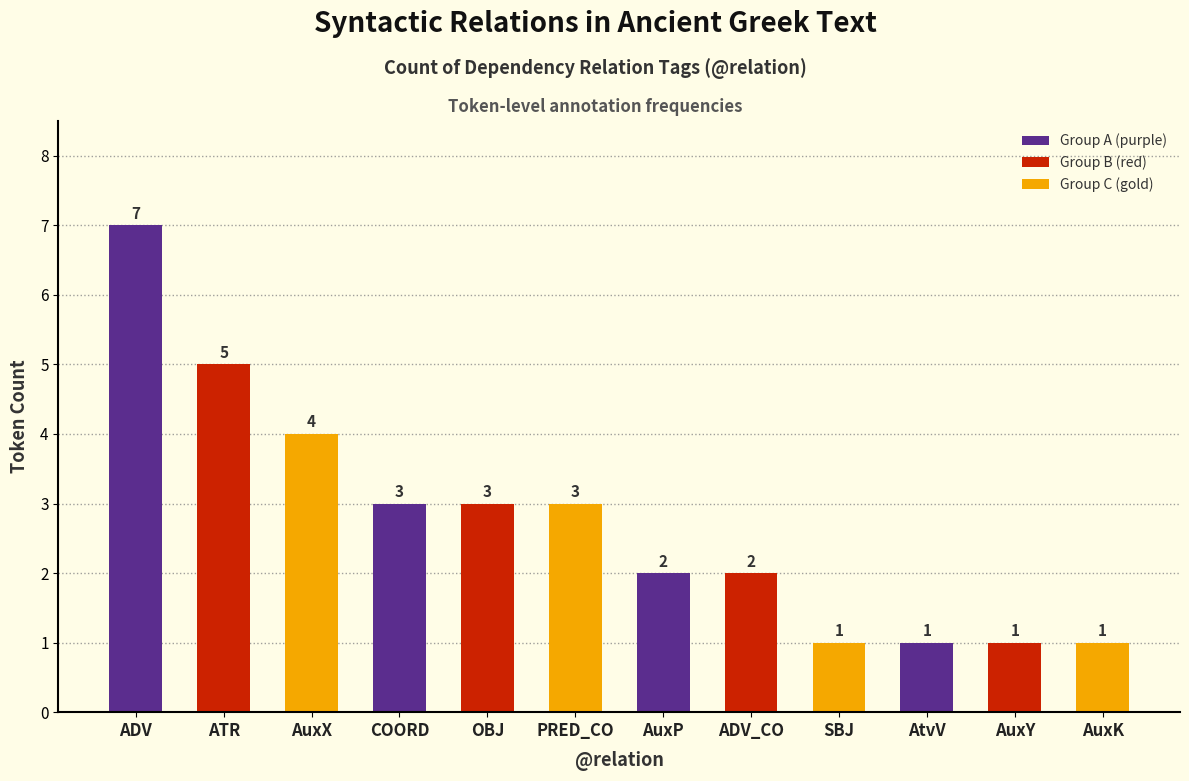

What is the difference between the maximum and minimum values?

6